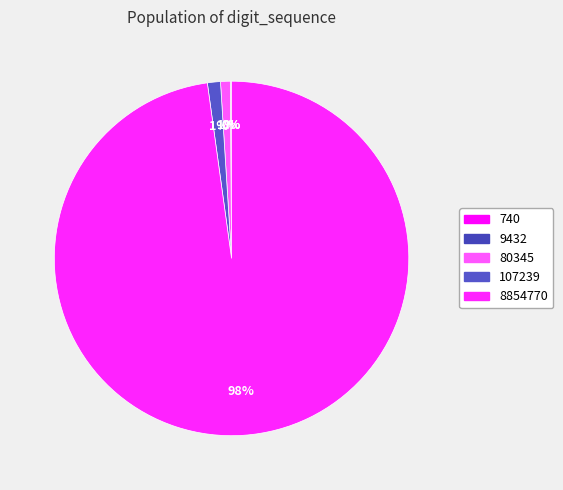

Between 107239 and 740, which is larger?

107239